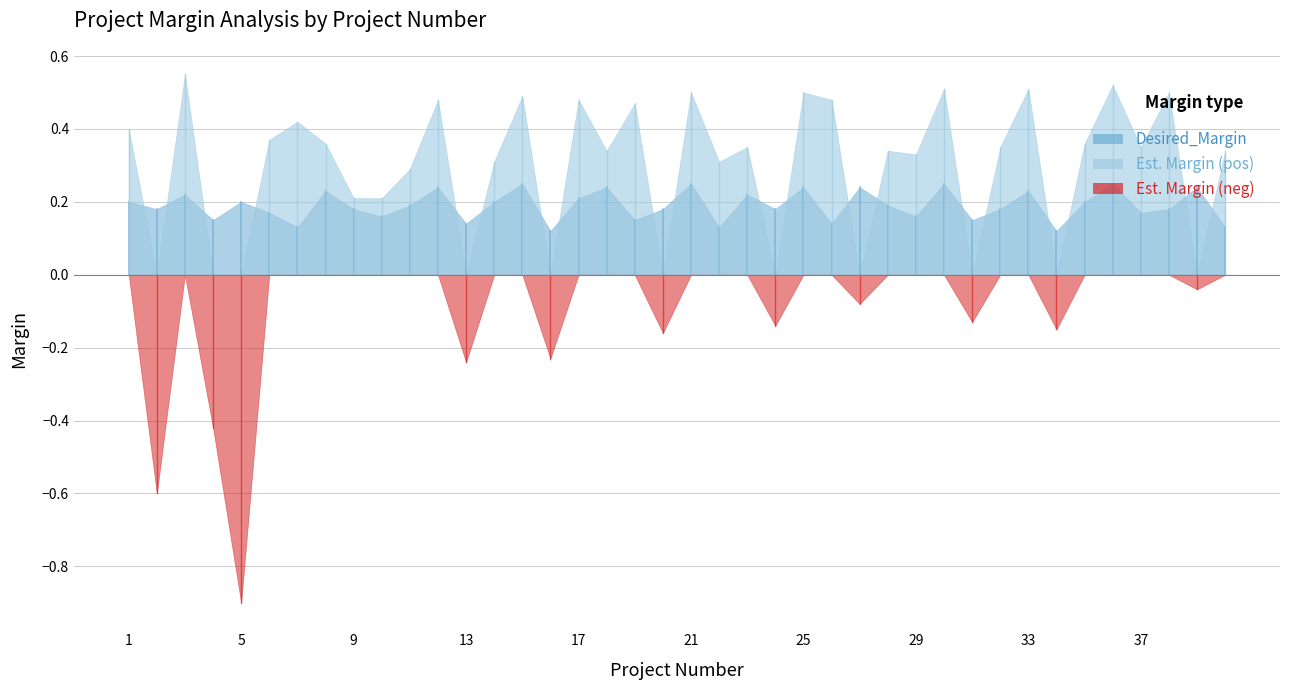

What is the difference between the maximum and second lowest values in the Desired_Margin series?

0.1